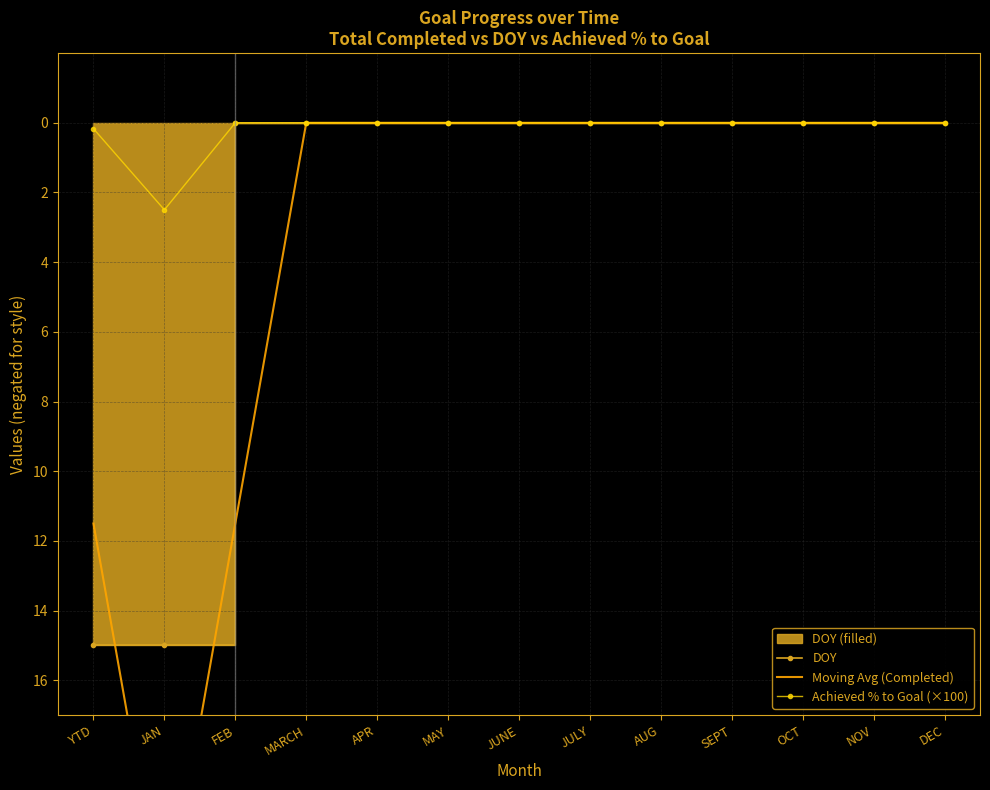

Which series has the widest spread of values?

Moving Avg (Completed)